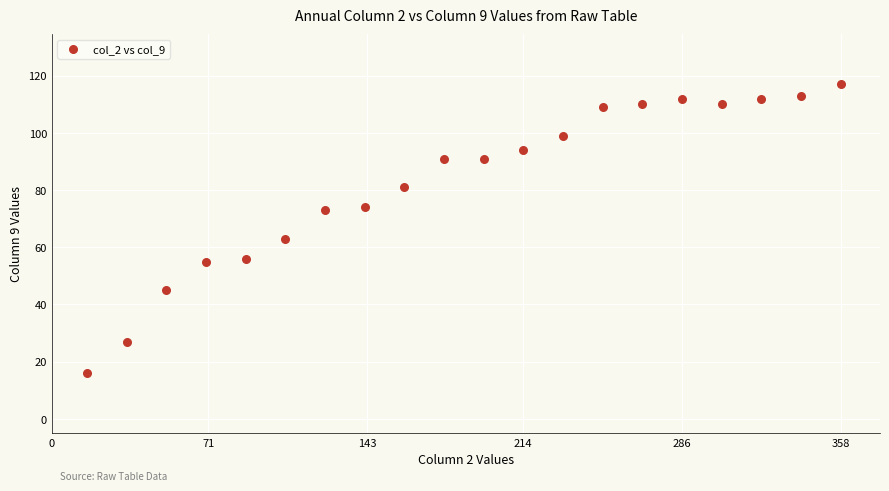

What Y value in the scatter plot is closest to 66?

63